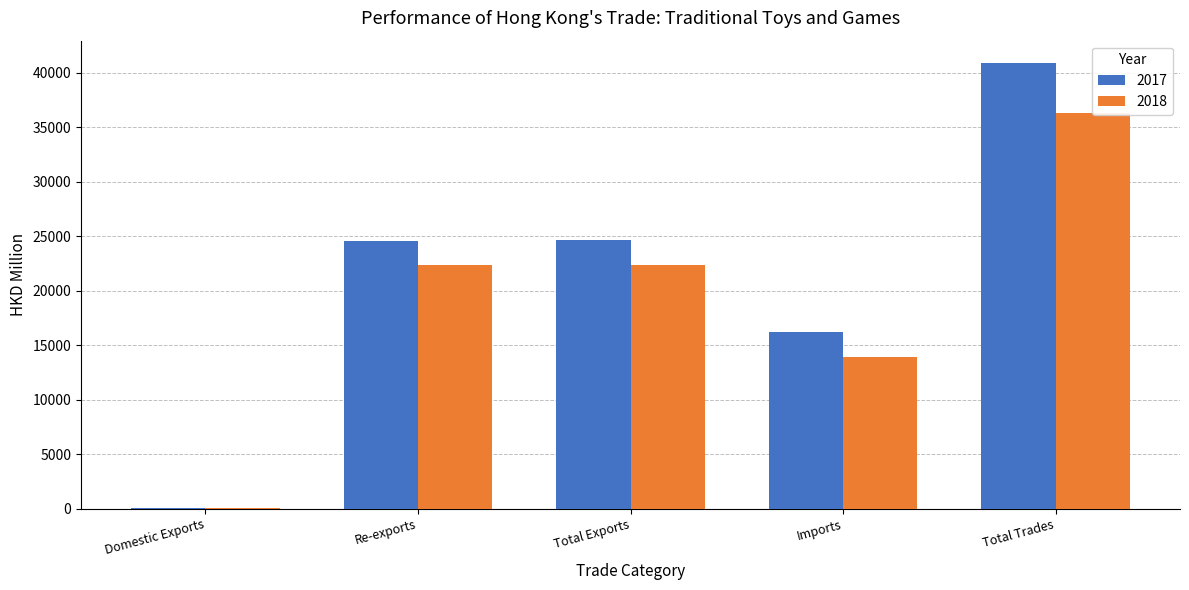

Between Domestic Exports and Re-exports, which series saw the biggest shift?

2017